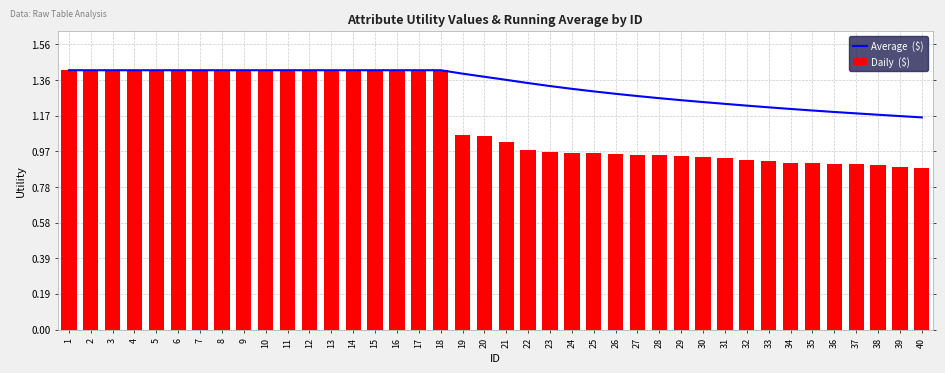

What are all the series names shown in the legend?

Average  ($), Daily  ($)